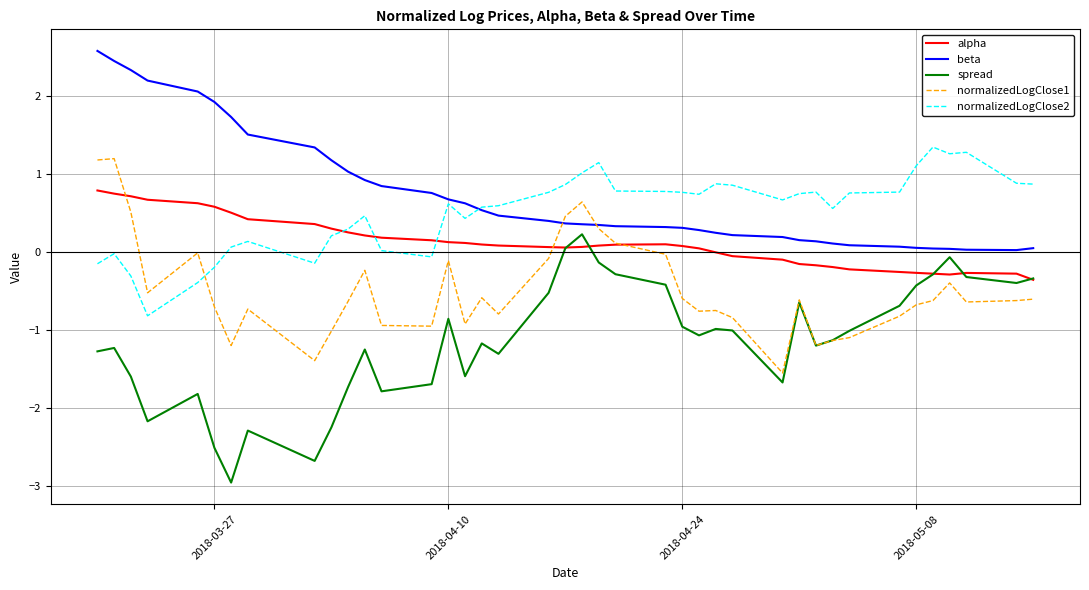

What is the maximum value for normalizedLogClose1?

1.2